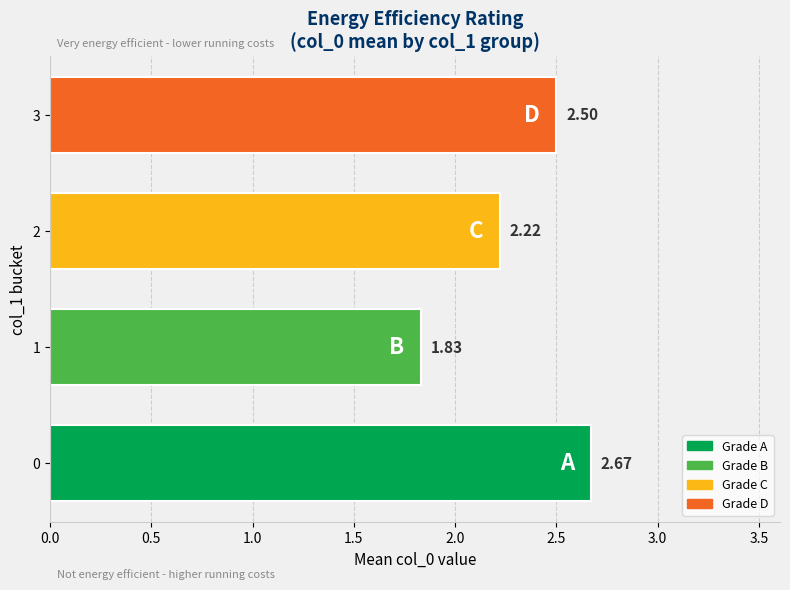

What is the ratio of the value at 3 to the value at 0?

0.9